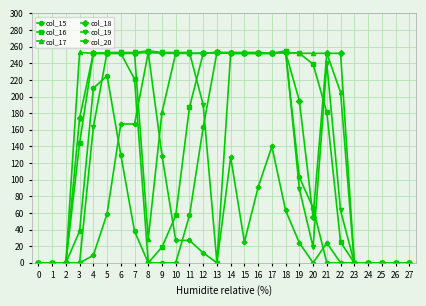

What is the difference between the maximum and minimum values in the col_18 series?

253